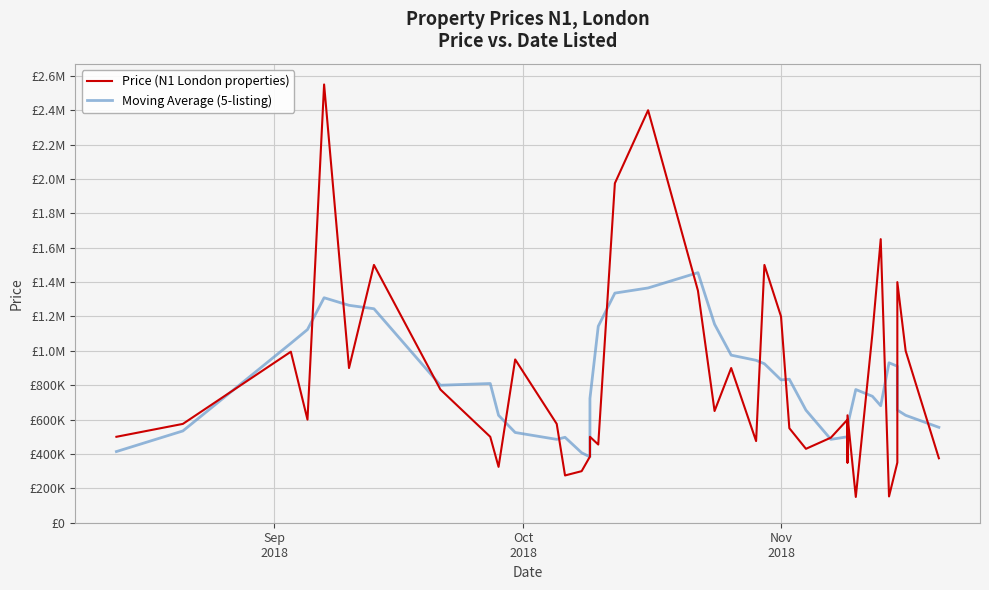

How many times do Moving Average (5-listing) and Price (N1 London properties) cross each other?

21